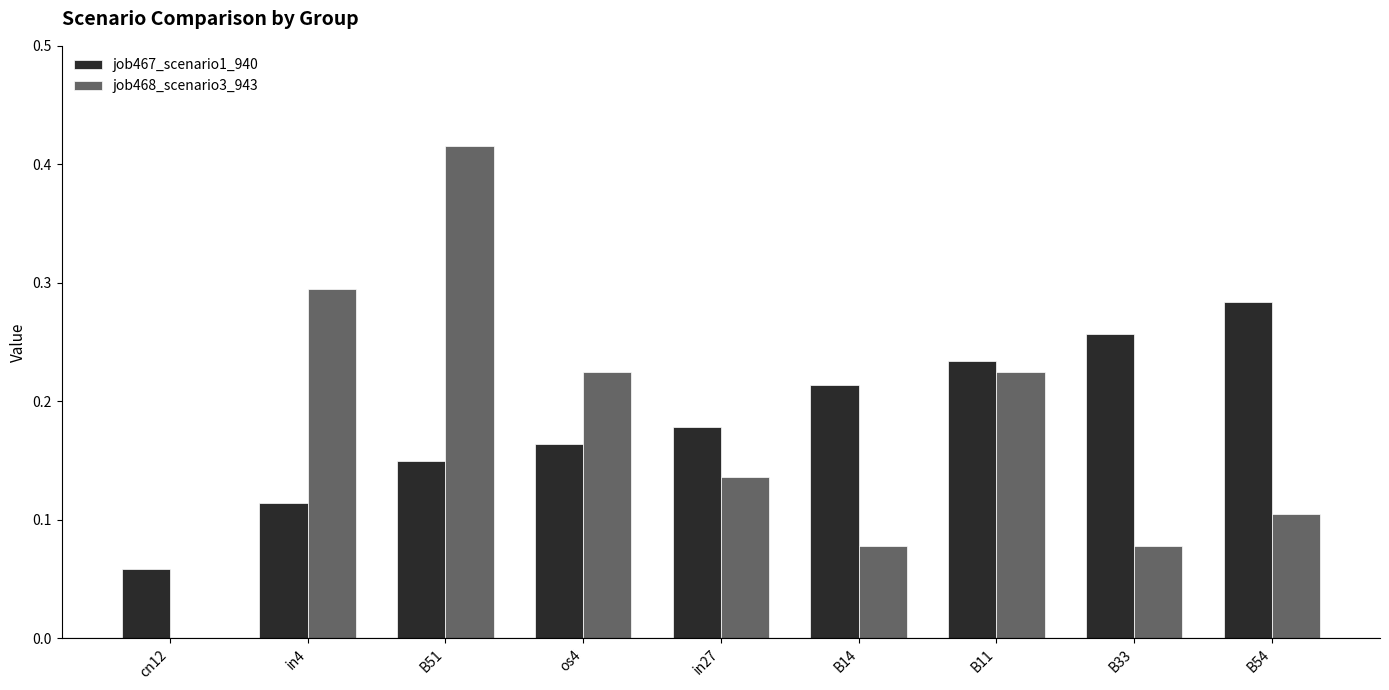

Is it true that job467_scenario1_940 equals 0.1 at cn12?

True